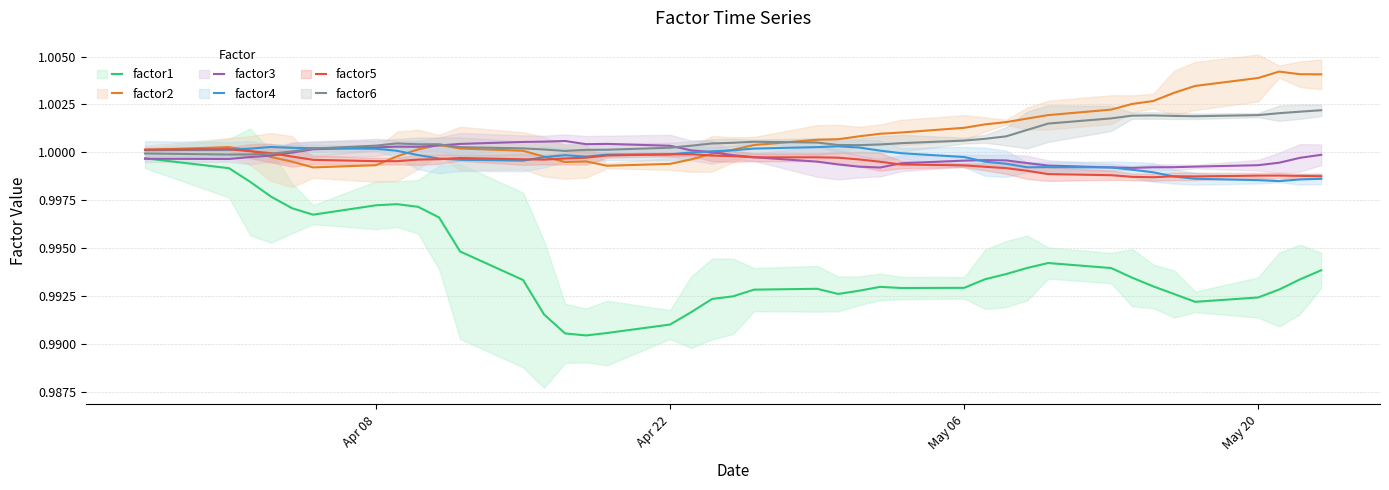

True or false: factor5 and factor1 cross at least once.

False